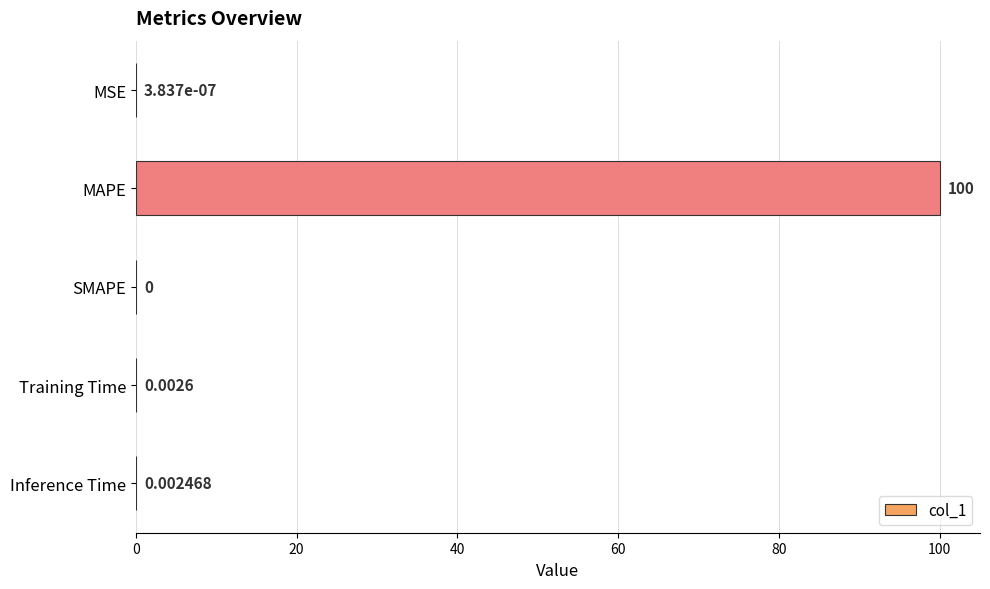

What is the sum of all values?

100.0